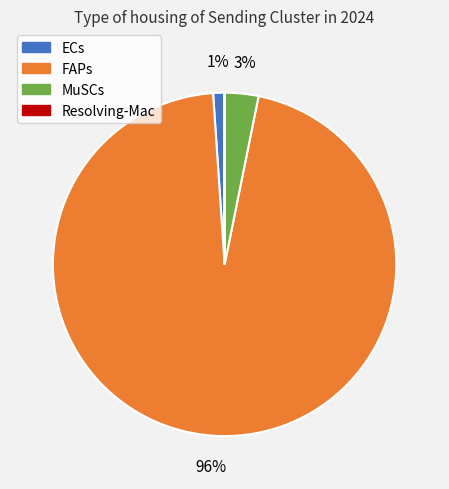

To the nearest percent, what is the difference between the largest and smallest slice percentages?

96%